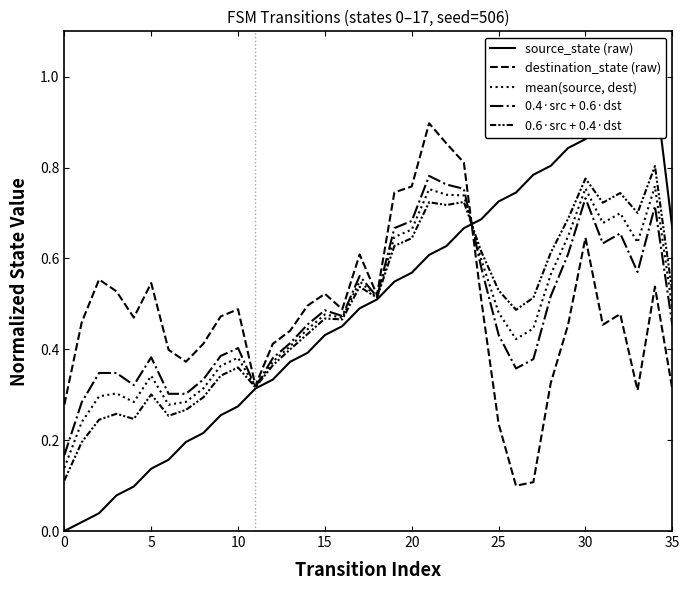

List the series in order of their peak value, highest first.

source_state (raw), destination_state (raw), 0.6·src + 0.4·dst, 0.4·src + 0.6·dst, mean(source, dest)